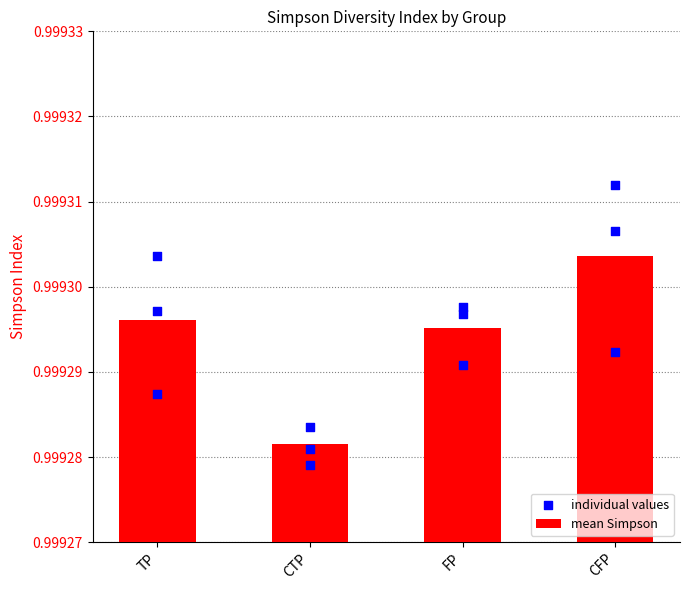

Which series contains the lowest Y value?

CTP